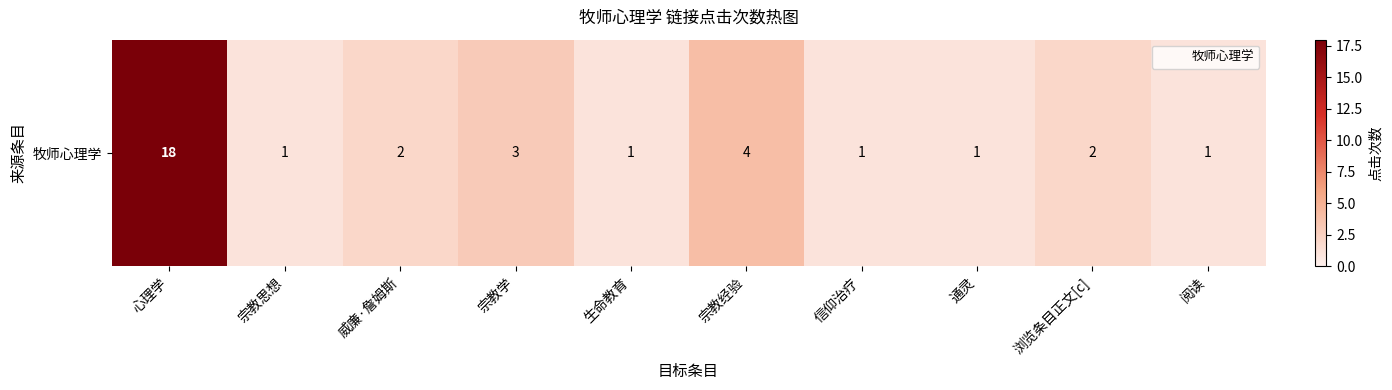

What is the greatest value displayed?

18